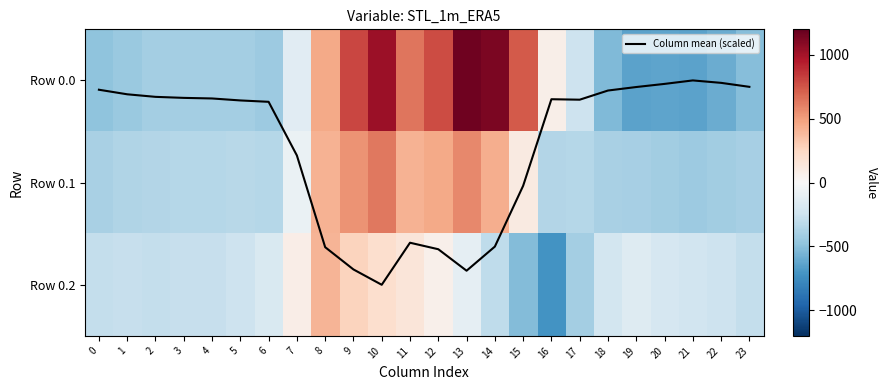

What is the difference between the Column mean (scaled) values at 9 and 7?

1.1